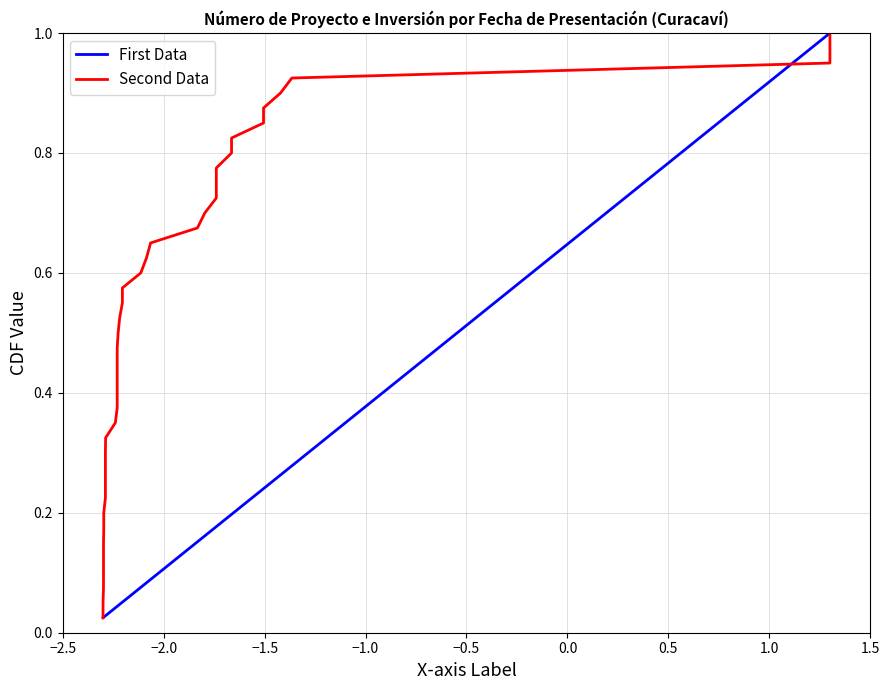

What is the sum of all First Data values?

20.5